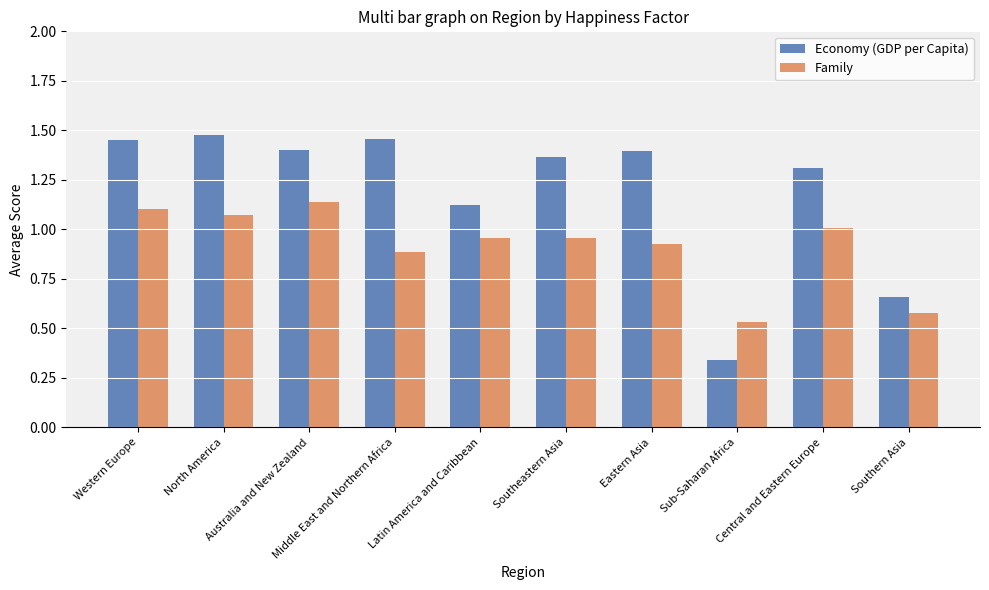

Is it true that Family equals 1.9 at Australia and New Zealand?

False